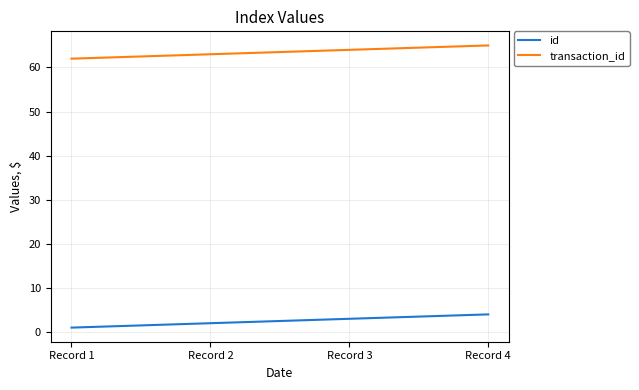

True or false: transaction_id has a value of 14 at Record 2.

False